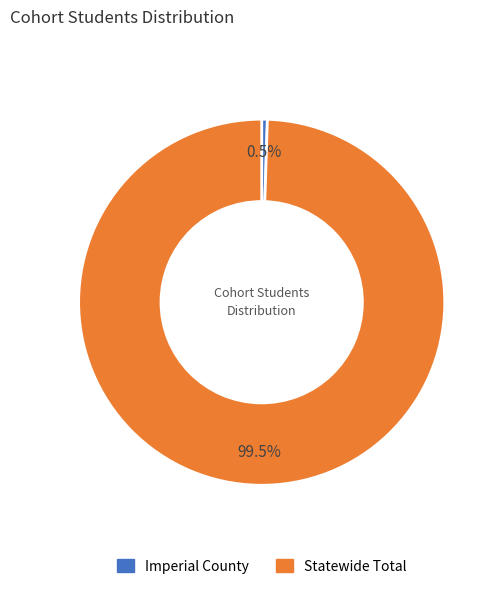

To the nearest percent, what is the average slice percentage?

50%